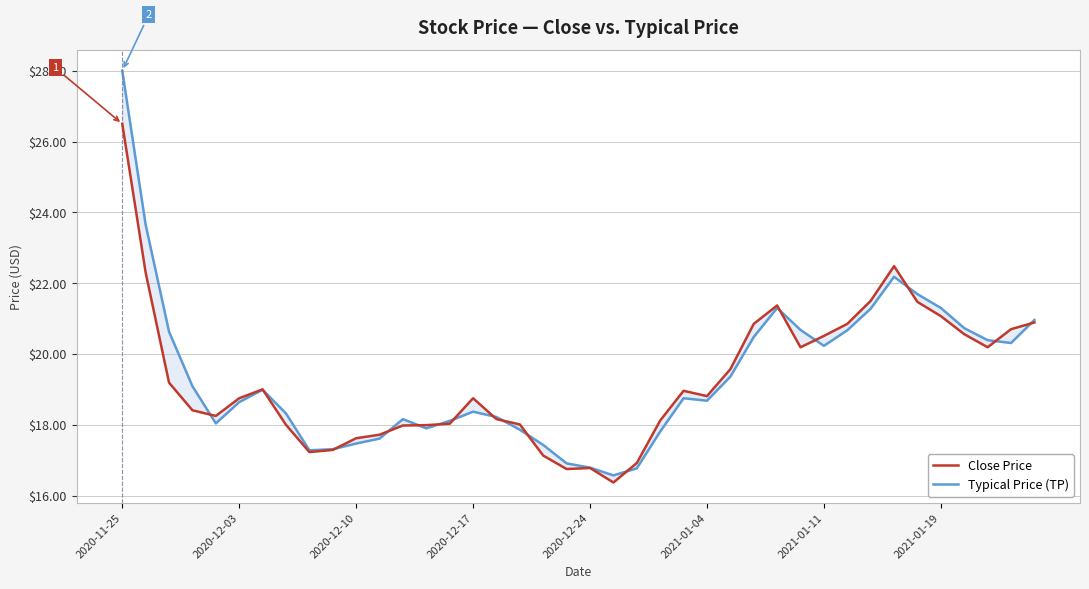

How many data points in Close Price are above 18?

28